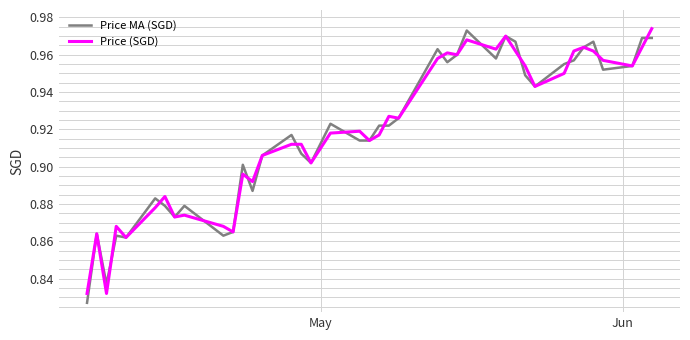

What are all the series names shown in the legend?

Price MA (SGD), Price (SGD)